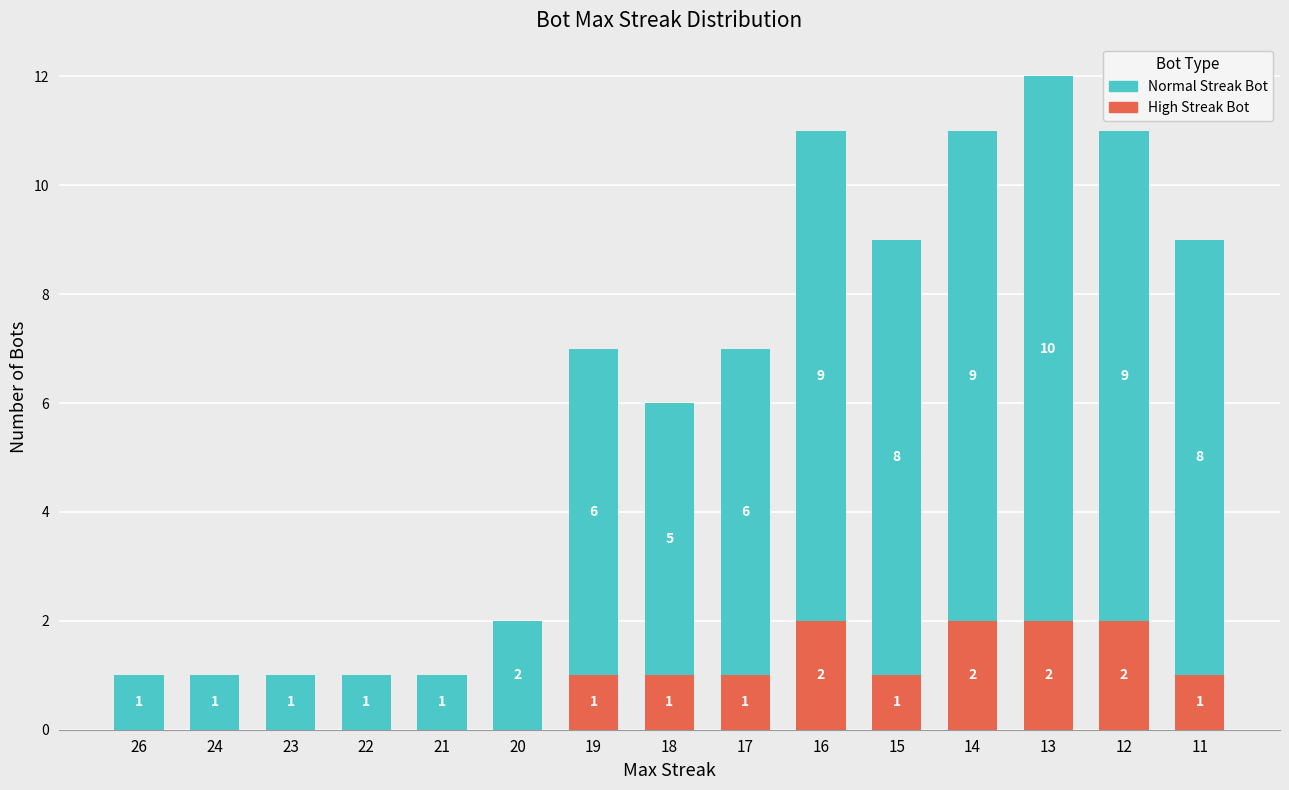

At which category is the sum across all series the highest?

13